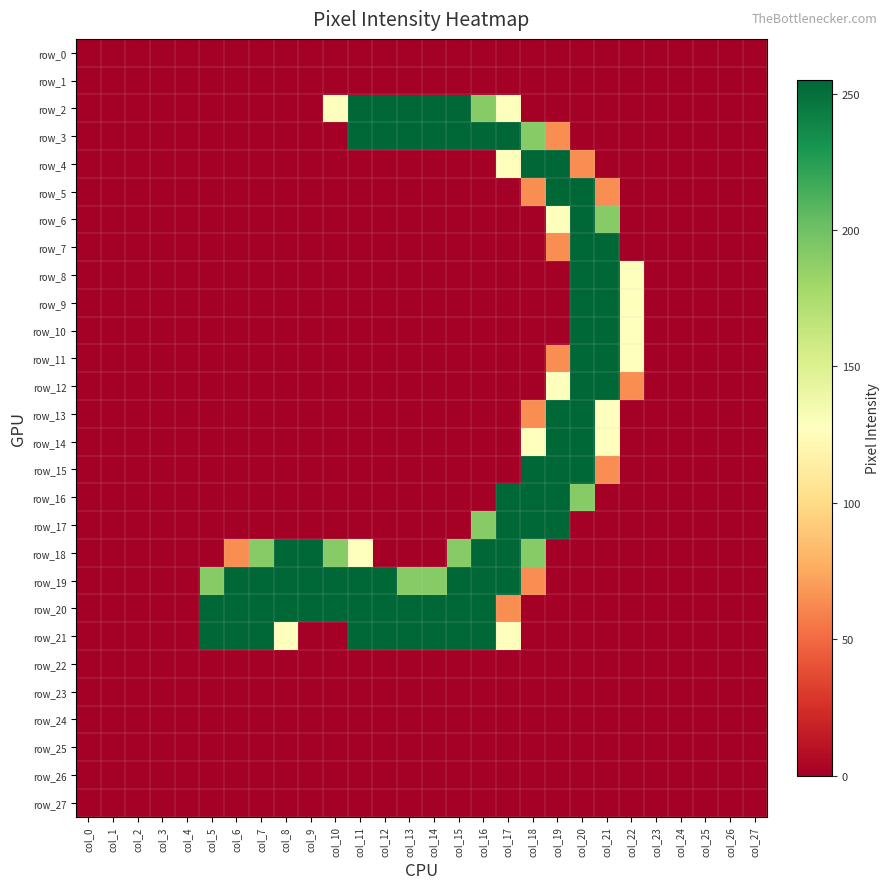

List the labels in order of row_20 value, largest first.

col_5, col_6, col_7, col_8, col_9, col_10, col_11, col_12, col_13, col_14, col_15, col_16, col_17, col_0, col_1, col_2, col_3, col_4, col_18, col_19, col_20, col_21, col_22, col_23, col_24, col_25, col_26, col_27